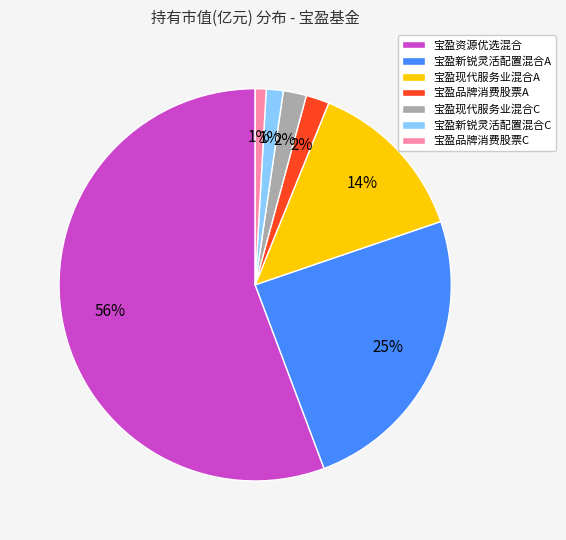

Which category accounts for the majority?

宝盈资源优选混合